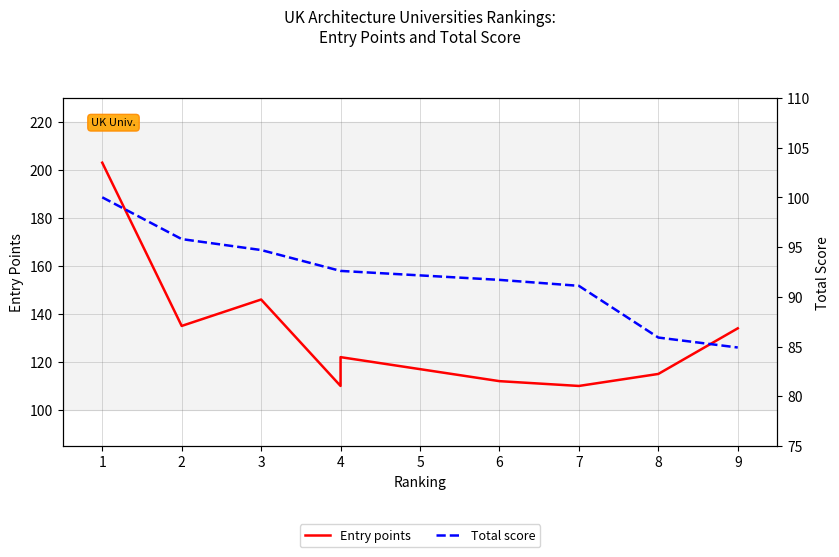

Rank the series at 2 from highest to lowest value.

Entry points, Total score